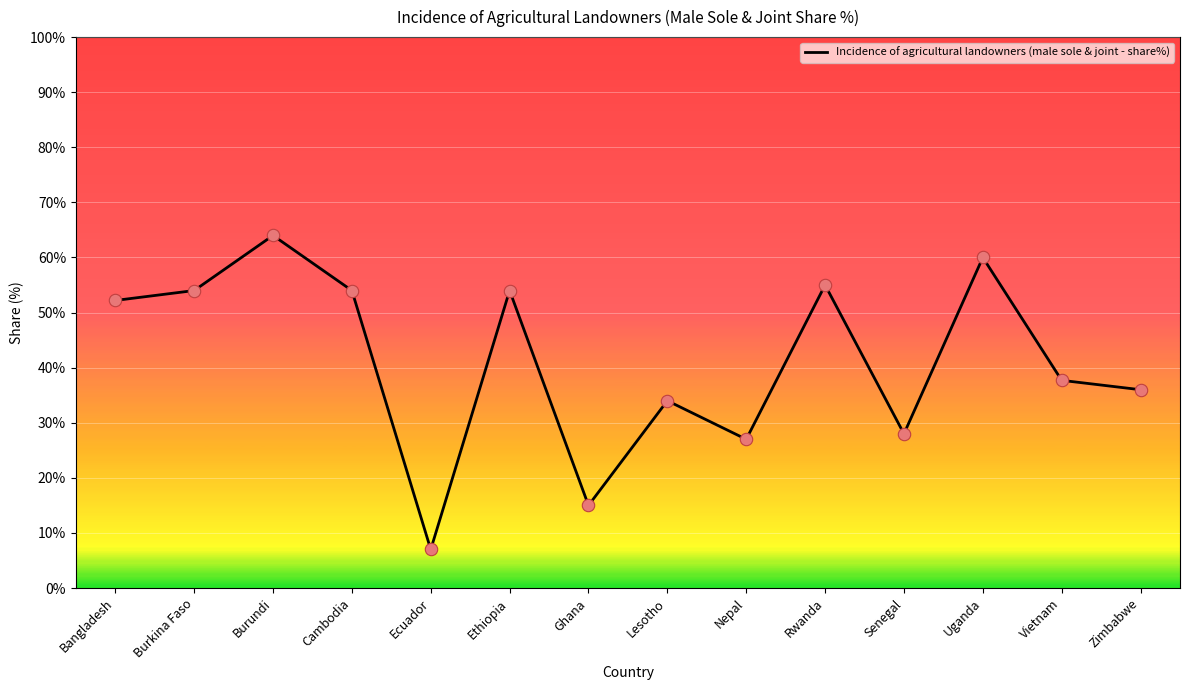

Approximately how many times larger is the value at Rwanda compared to Ecuador?

7.9